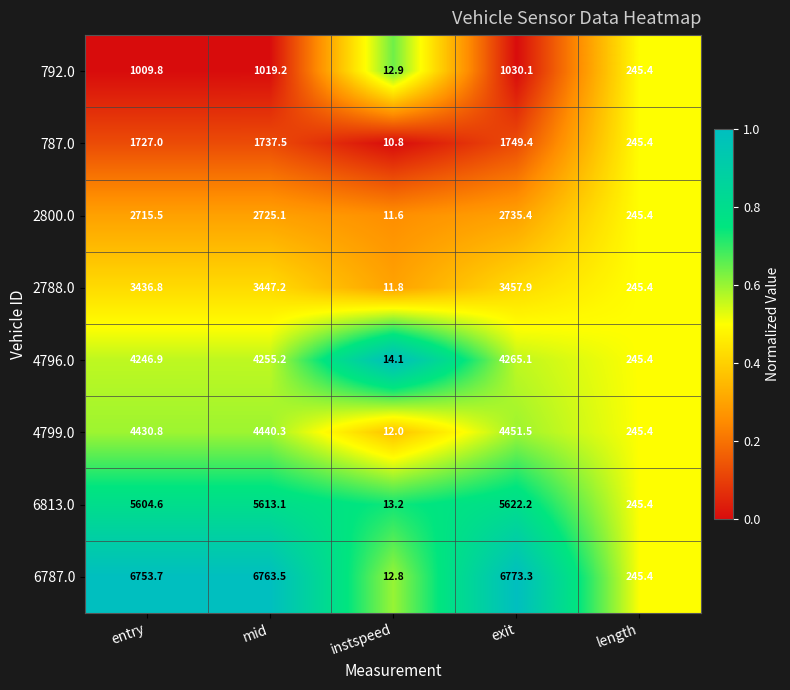

At which category is the sum across all series the highest?

exit